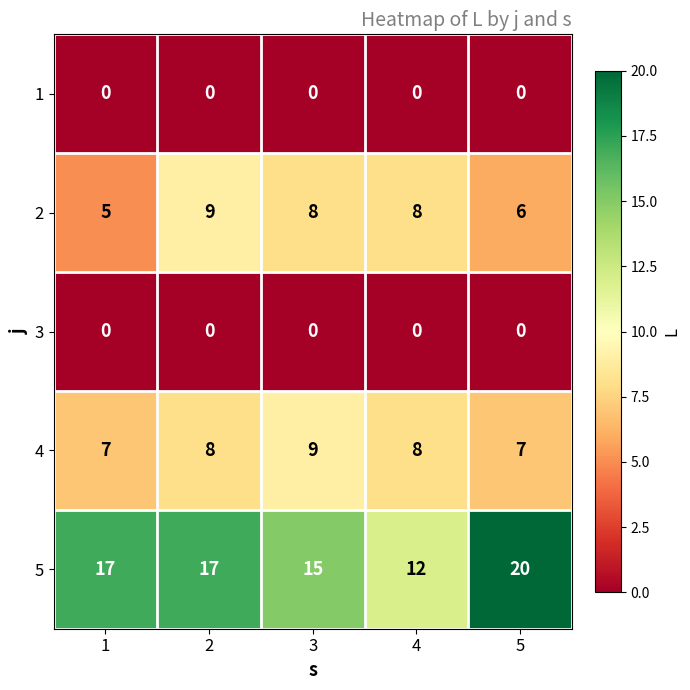

At how many categories does at least one series exceed 10?

5